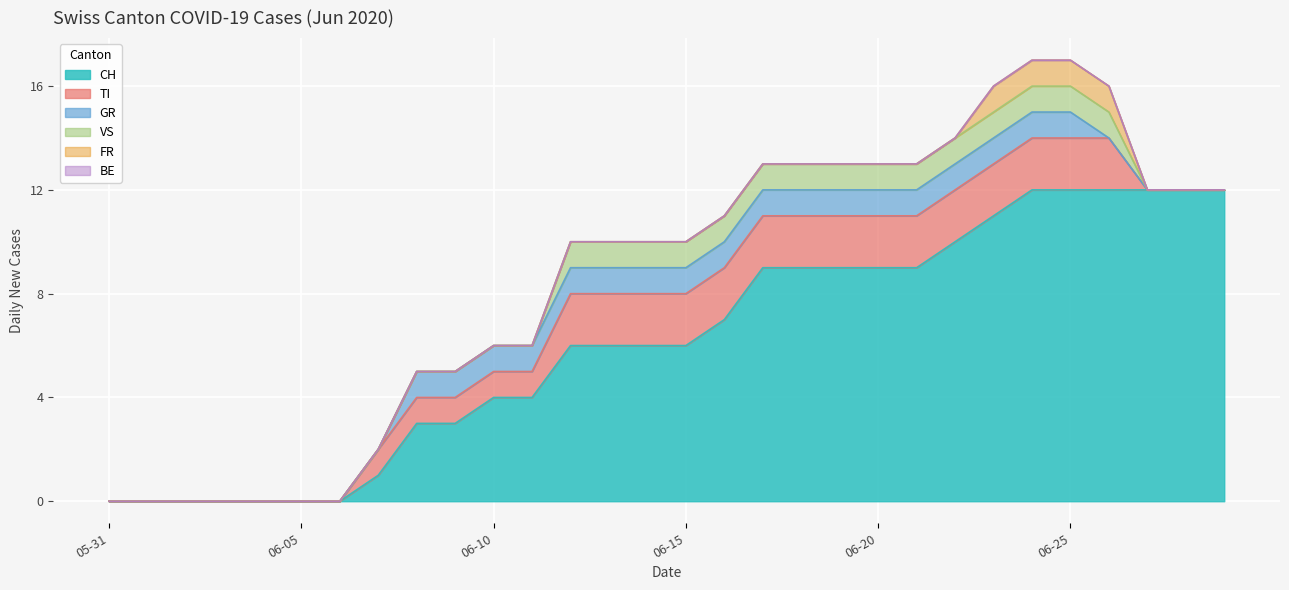

How many lines are shown in the chart?

6